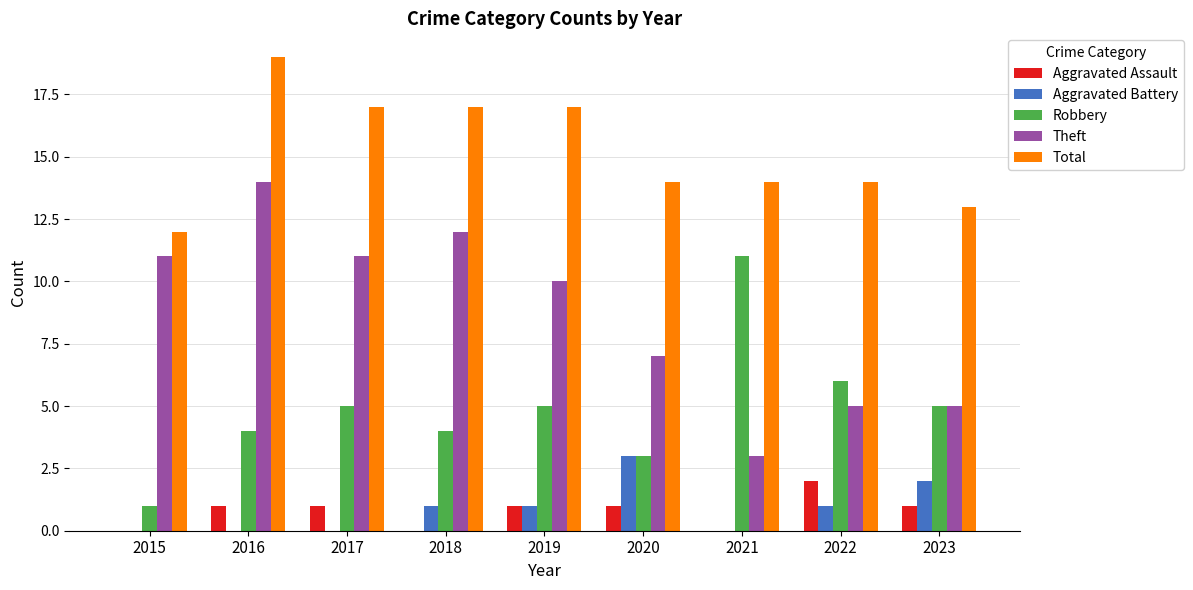

What is the sum of all Theft values?

78